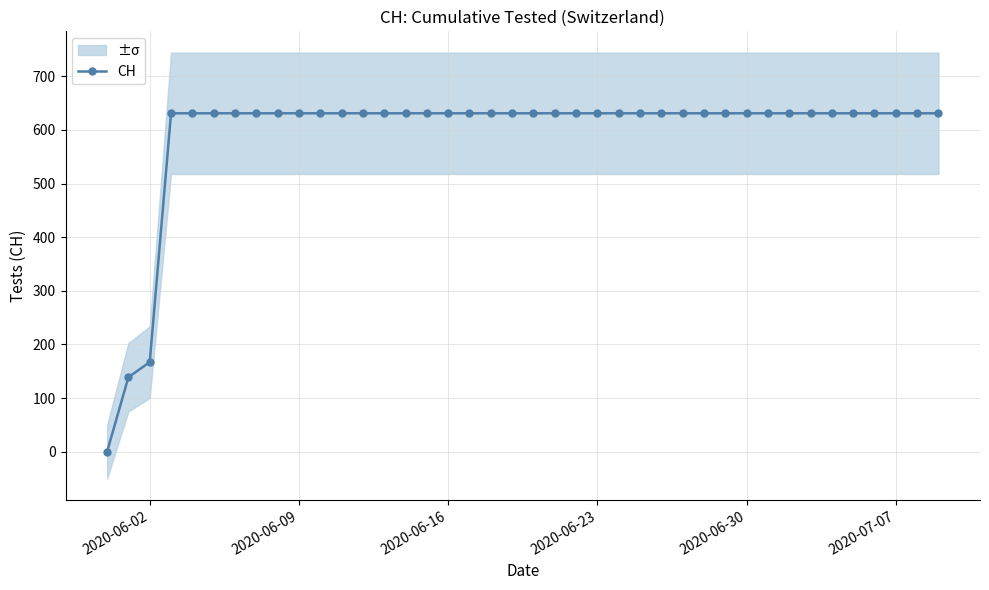

What is the maximum value for CH?

631